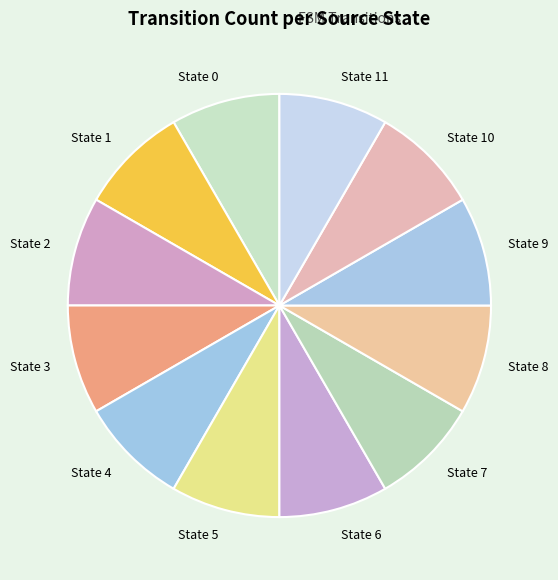

What is the ratio of the value at State 10 to the value at State 7?

1.0